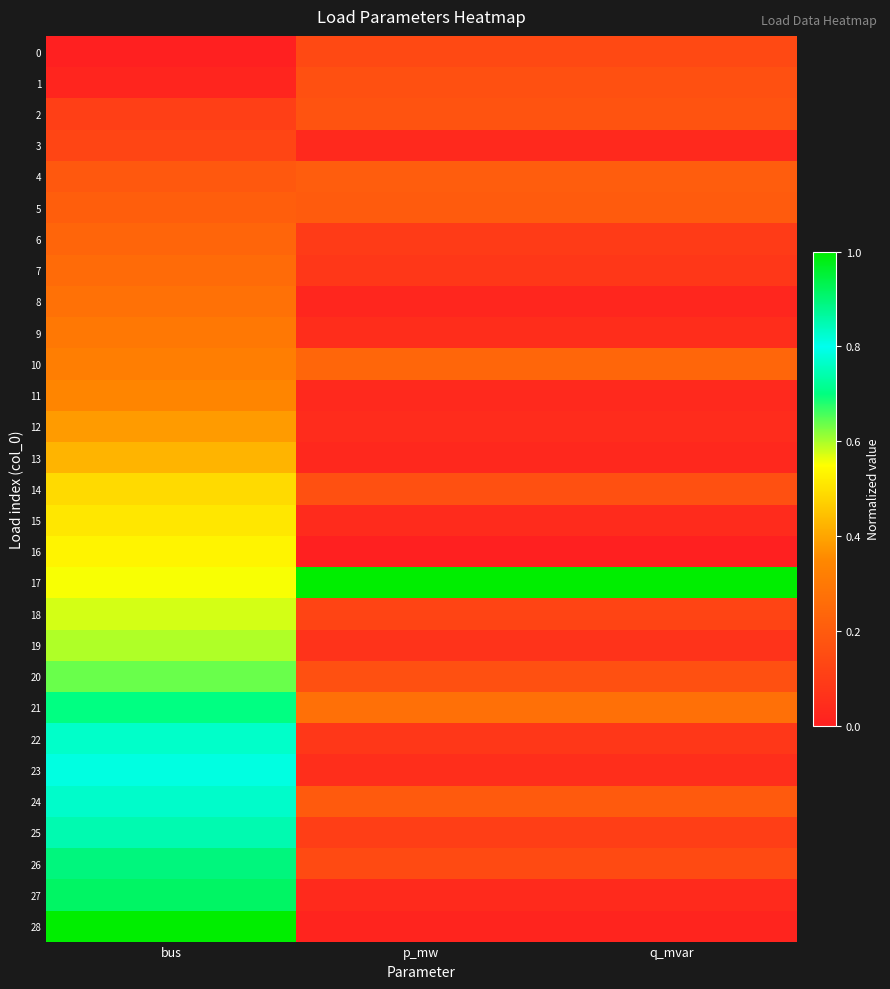

Rank the series by their maximum value, from lowest to highest.

3, 0, 1, 2, 4, 5, 6, 7, 8, 9, 10, 11, 12, 13, 14, 15, 16, 18, 19, 20, 21, 22, 23, 24, 25, 26, 27, 17, 28